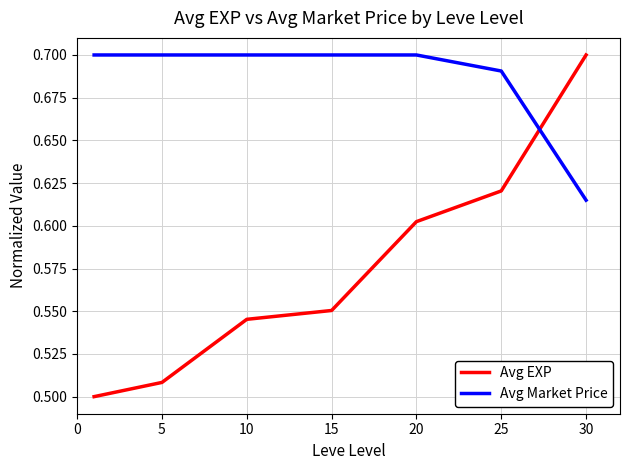

True or false: Avg EXP and Avg Market Price cross at least once.

True